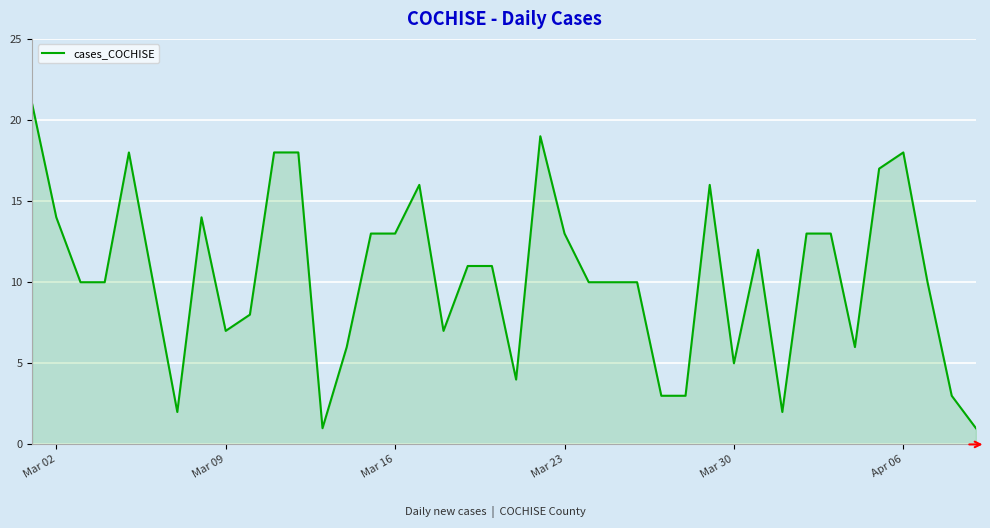

What is the maximum value shown in the chart?

21